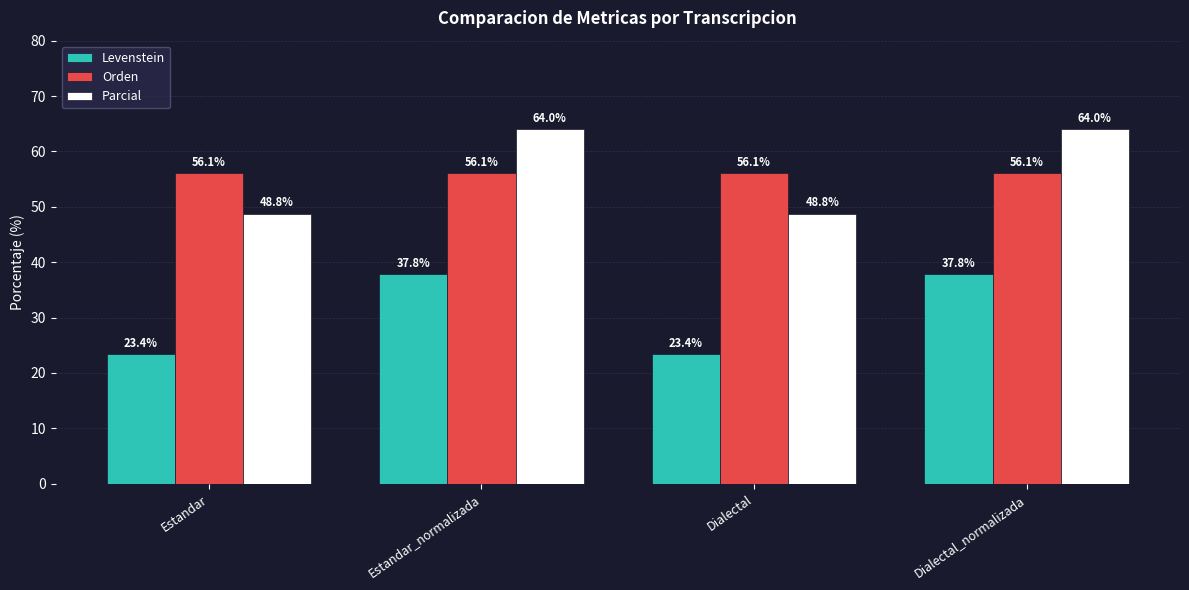

What is the label of the 1st bar from the right?

Dialectal_normalizada